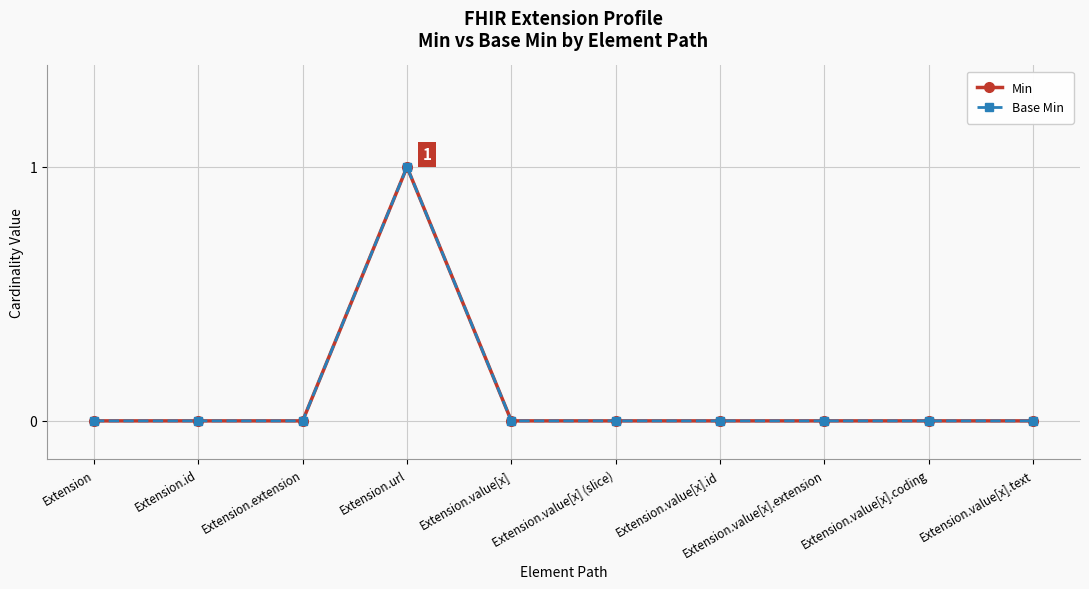

Is this an area chart (filled region under the line)?

No